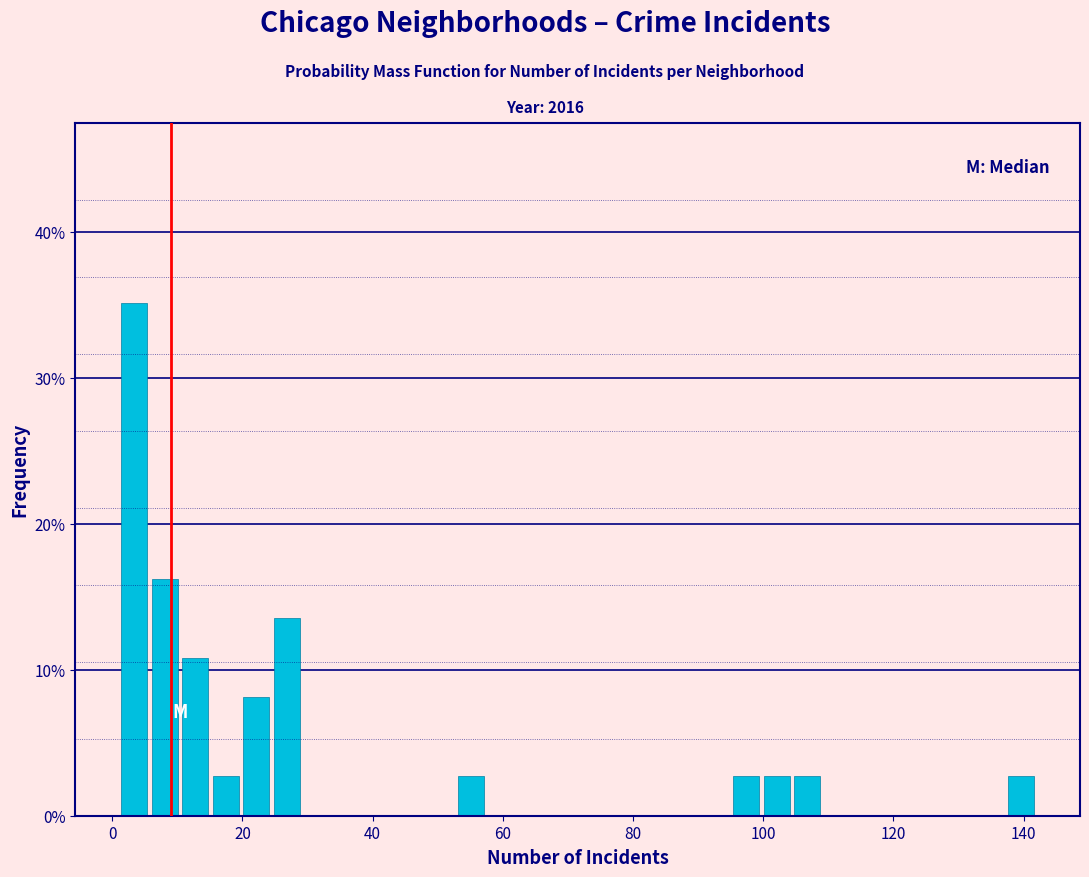

Read against the x-axis, roughly where is the centre of the tallest bar?

4